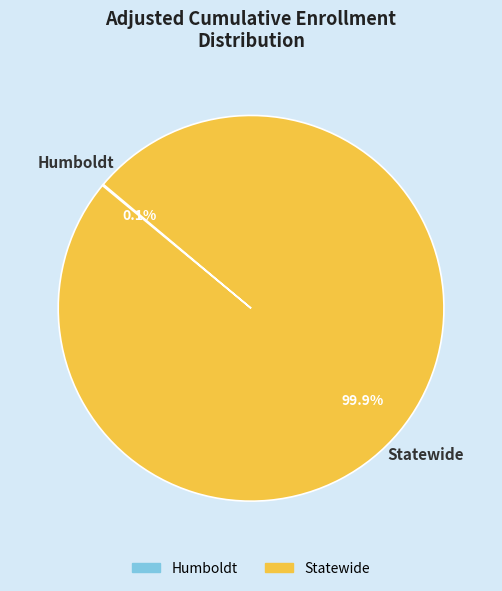

Is it true that Statewide is 92% of the pie?

False